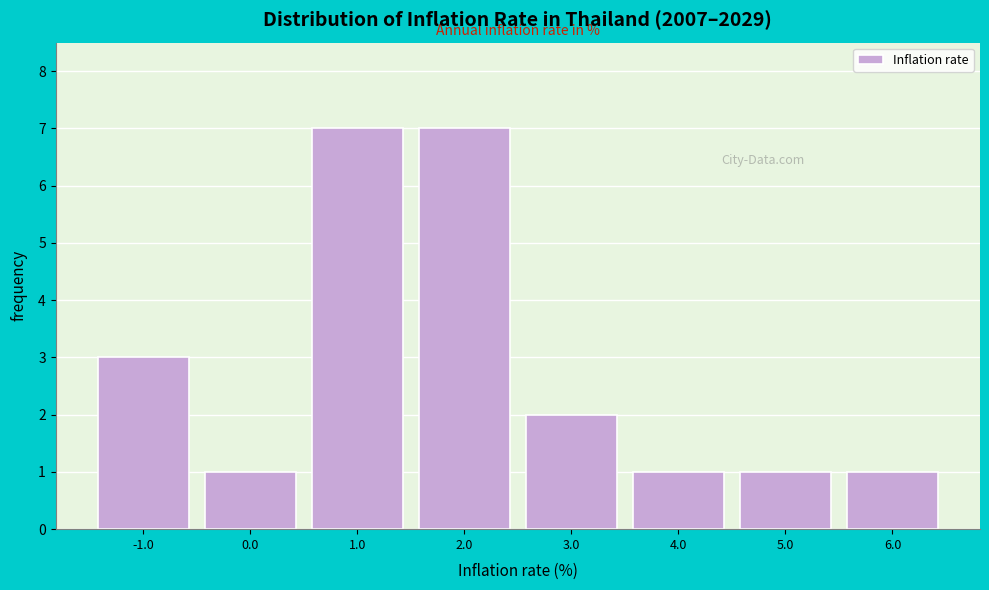

Reading left to right, transcribe this chart: for each bar, give the range it covers on the x-axis and its height. The values are not printed on the chart, so give them approximately, as read against the axis.

-1.5 to -0.5: 3
-0.5 to 0.5: 1
0.5 to 1.5: 7
1.5 to 2.5: 7
2.5 to 3.5: 2
3.5 to 4.5: 1
4.5 to 5.5: 1
5.5 to 6.5: 1